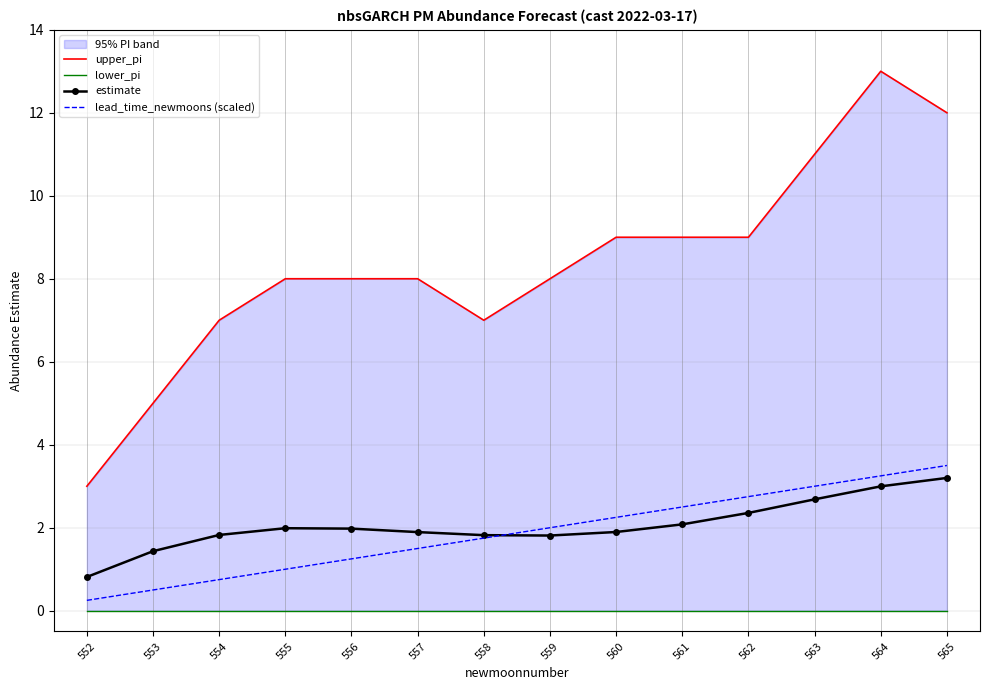

Reading right to left, what are all the values shown in this chart?

upper_pi: 12.0	13.0	11.0	9.0	9.0	9.0	8.0	7.0	8.0	8.0	8.0	7.0	5.0	3.0
lower_pi: 0.0	0.0	0.0	0.0	0.0	0.0	0.0	0.0	0.0	0.0	0.0	0.0	0.0	0.0
estimate: 3.2	3.0	2.7	2.4	2.1	1.9	1.8	1.8	1.9	2.0	2.0	1.8	1.4	0.8
lead_time_newmoons (scaled): 3.5	3.2	3.0	2.8	2.5	2.2	2.0	1.8	1.5	1.2	1.0	0.8	0.5	0.2